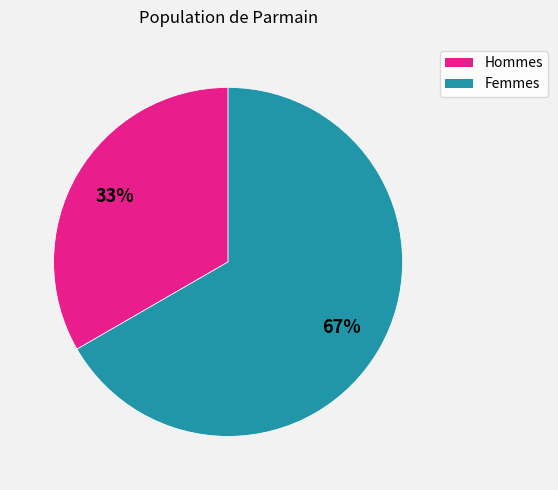

To the nearest percent, what is the average slice percentage?

50%